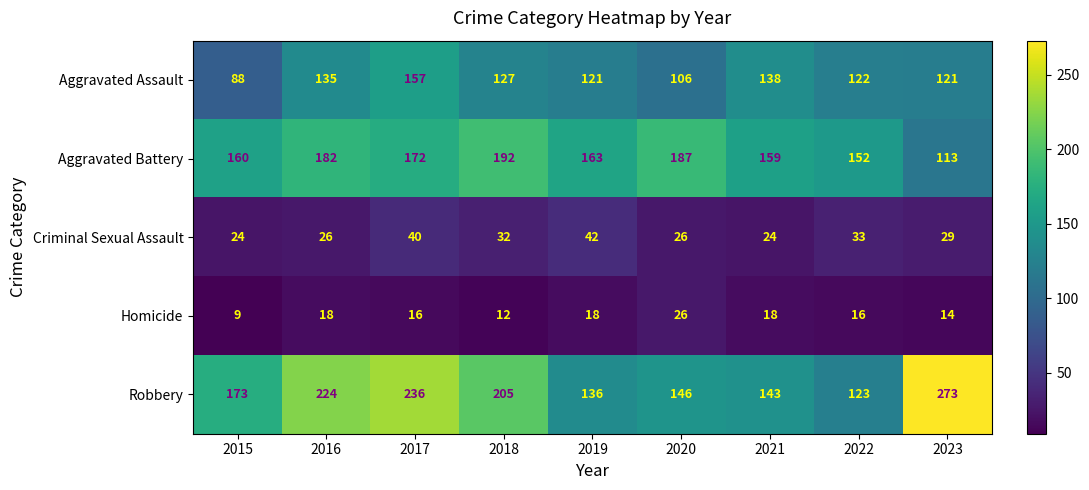

Which series has the largest total across all categories?

Robbery